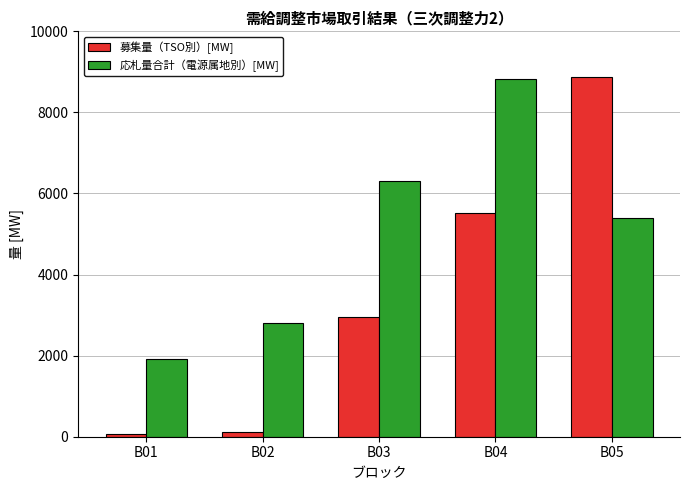

True or false: 募集量（TSO別）[MW] has a value of 3394.3 at B04.

False